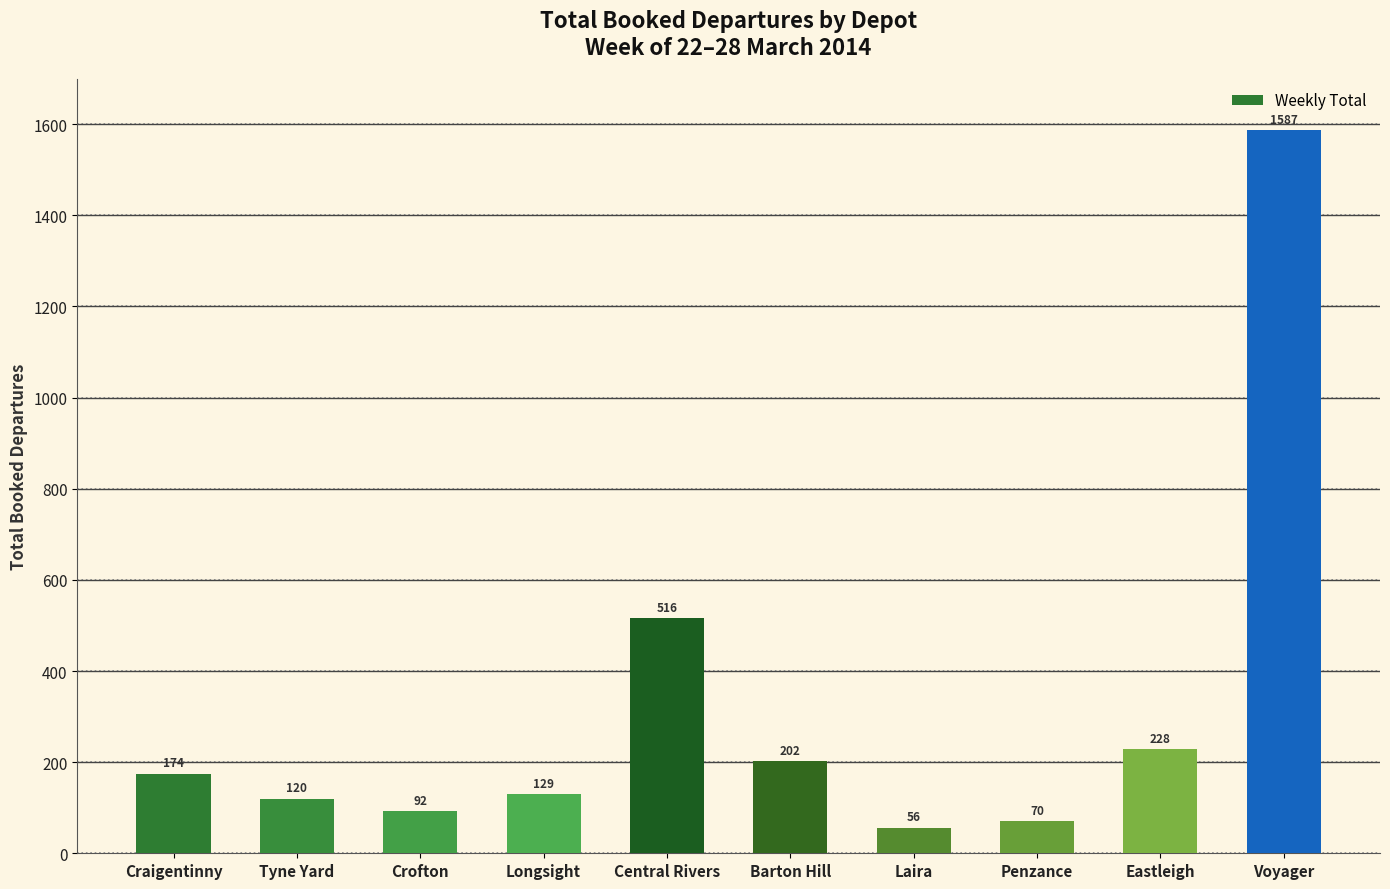

Are the bars grouped side by side (vs. stacked)?

No